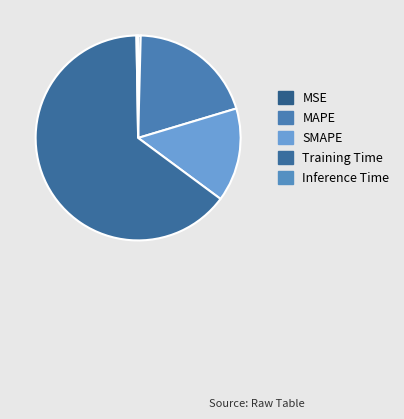

Which slice is the largest?

Training Time